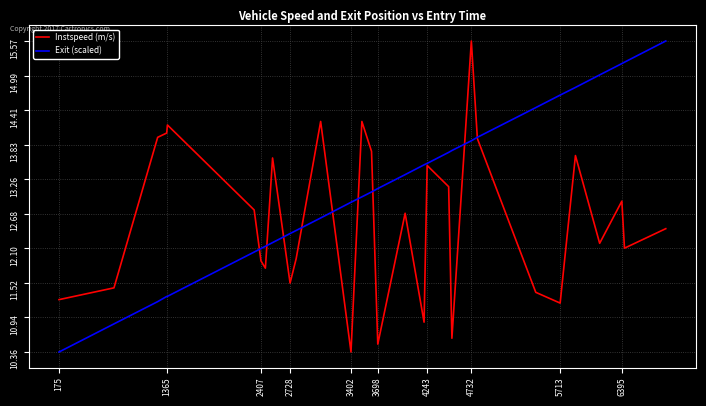

Rank the series by their average value, from highest to lowest.

Exit (scaled), Instspeed (m/s)